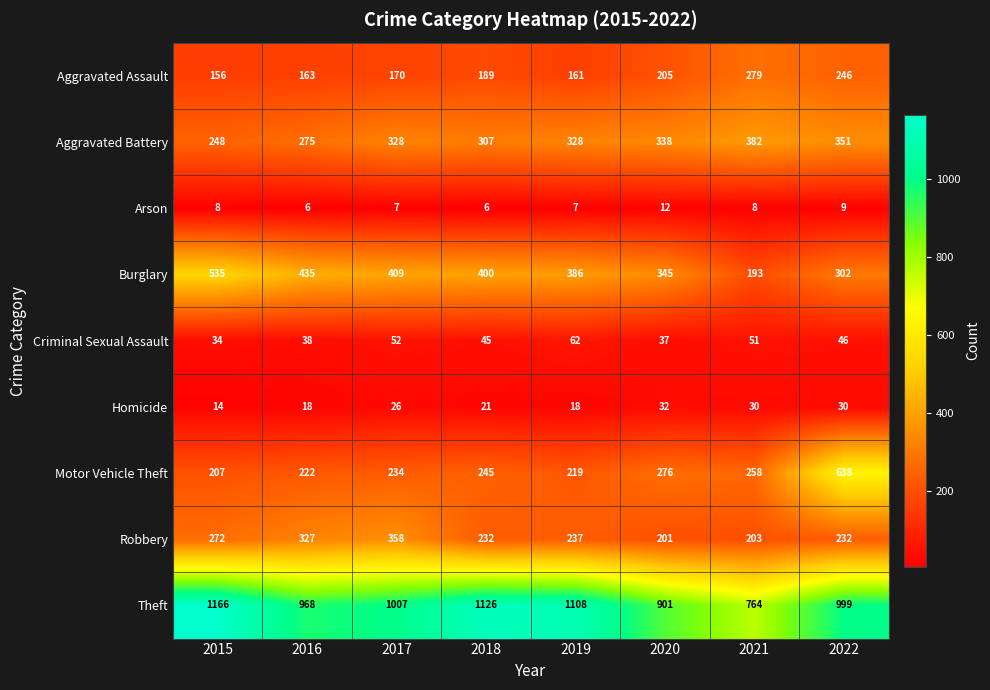

At 2019, list the series in order from smallest to largest.

Arson, Homicide, Criminal Sexual Assault, Aggravated Assault, Motor Vehicle Theft, Robbery, Aggravated Battery, Burglary, Theft